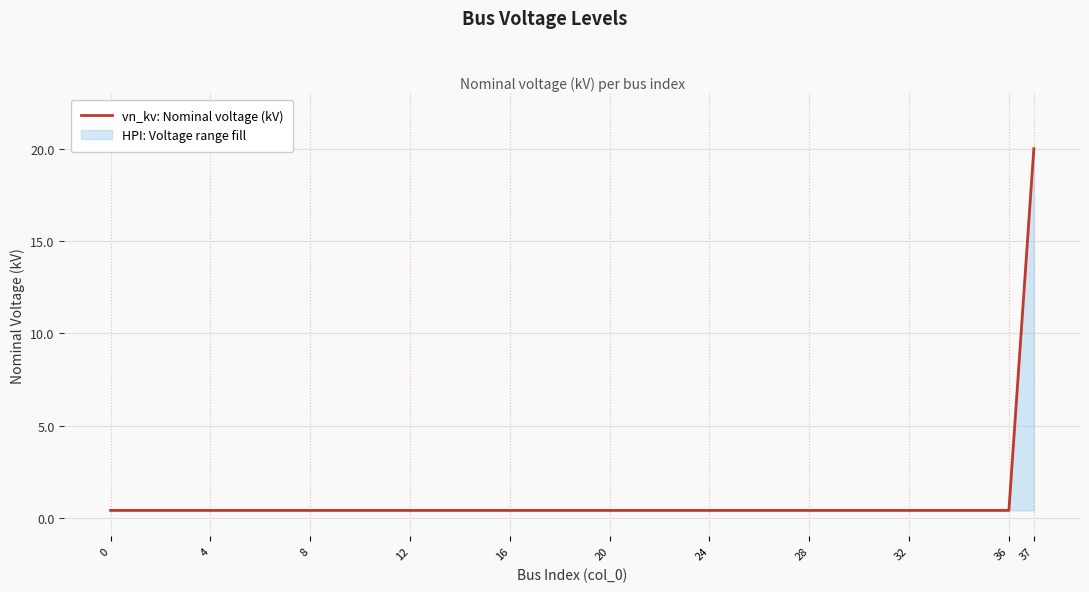

Does the chart display data point markers on the line(s)?

No